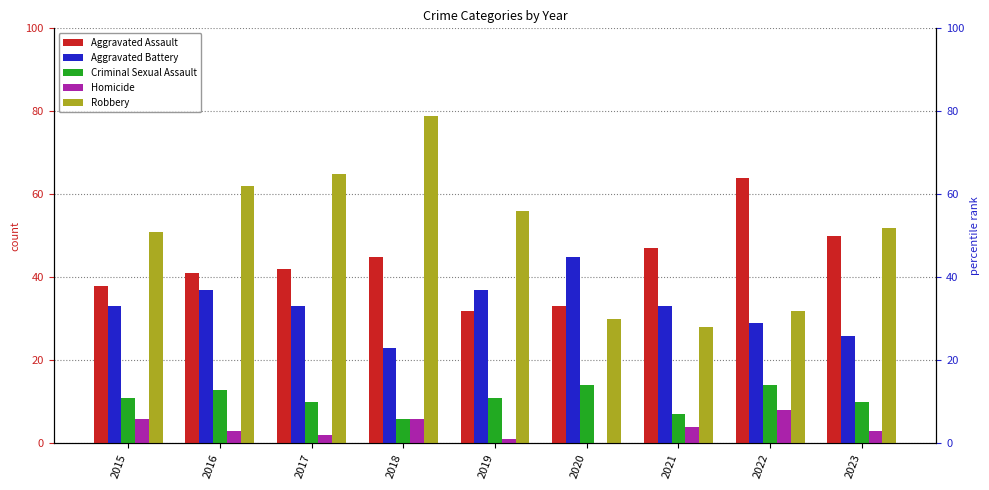

At which label does Aggravated Battery reach its peak?

2020